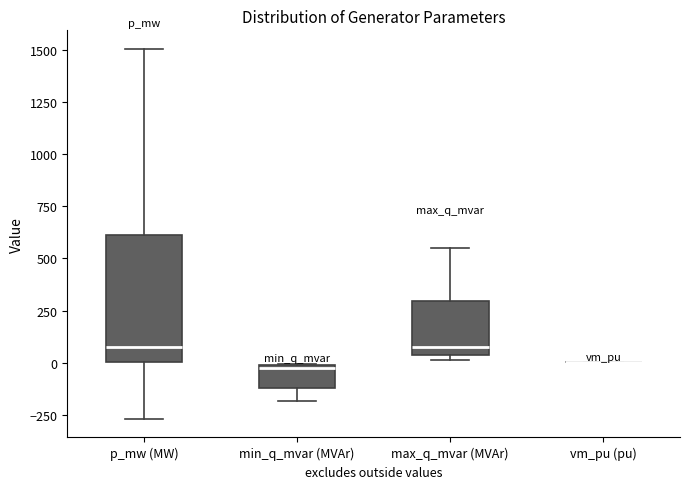

Where does the upper whisker of the box for max_q_mvar (MVAr) end on the y-axis? The values are not printed on the chart, so give them approximately, as read against the axis.

550